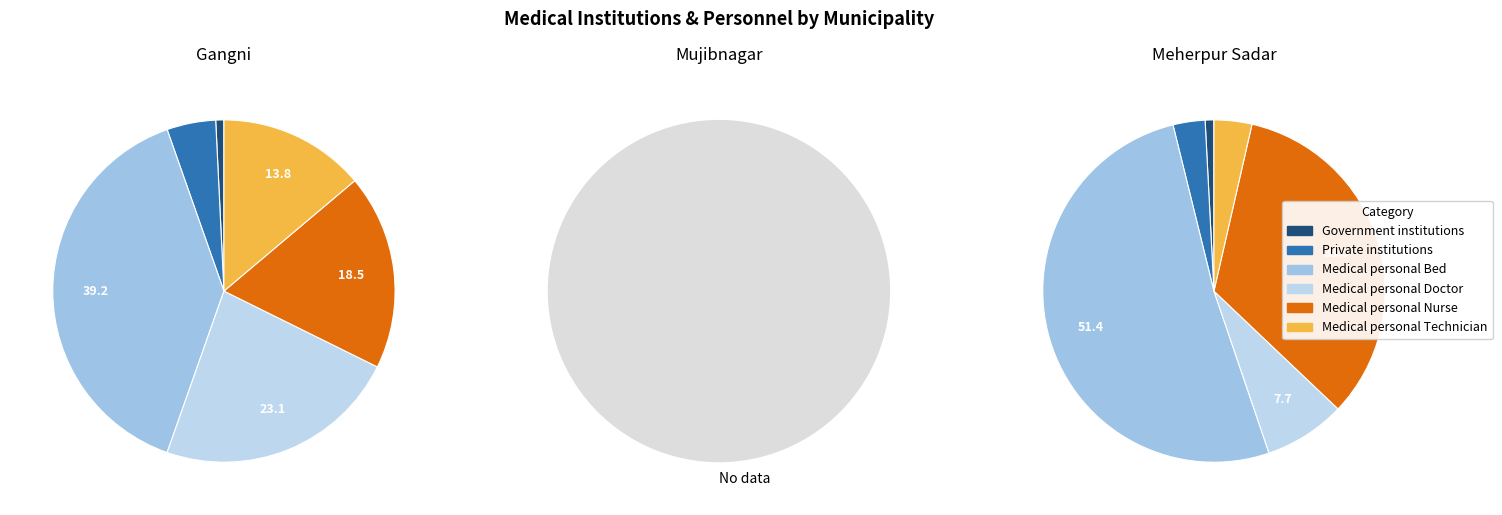

Rank the categories by Medical personal Bed value from lowest to highest.

Mujibnagar, Gangni, Meherpur Sadar